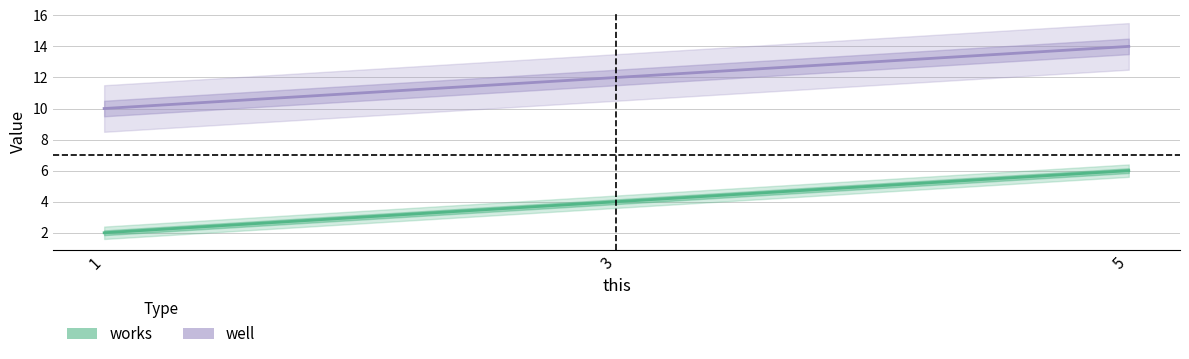

Rank the categories by works value from highest to lowest.

5, 3, 1